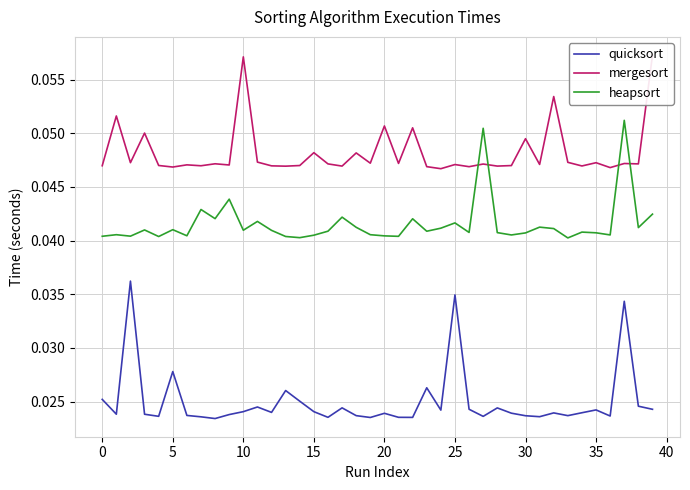

The quicksort series shows 0.0 at 14. True or false?

False